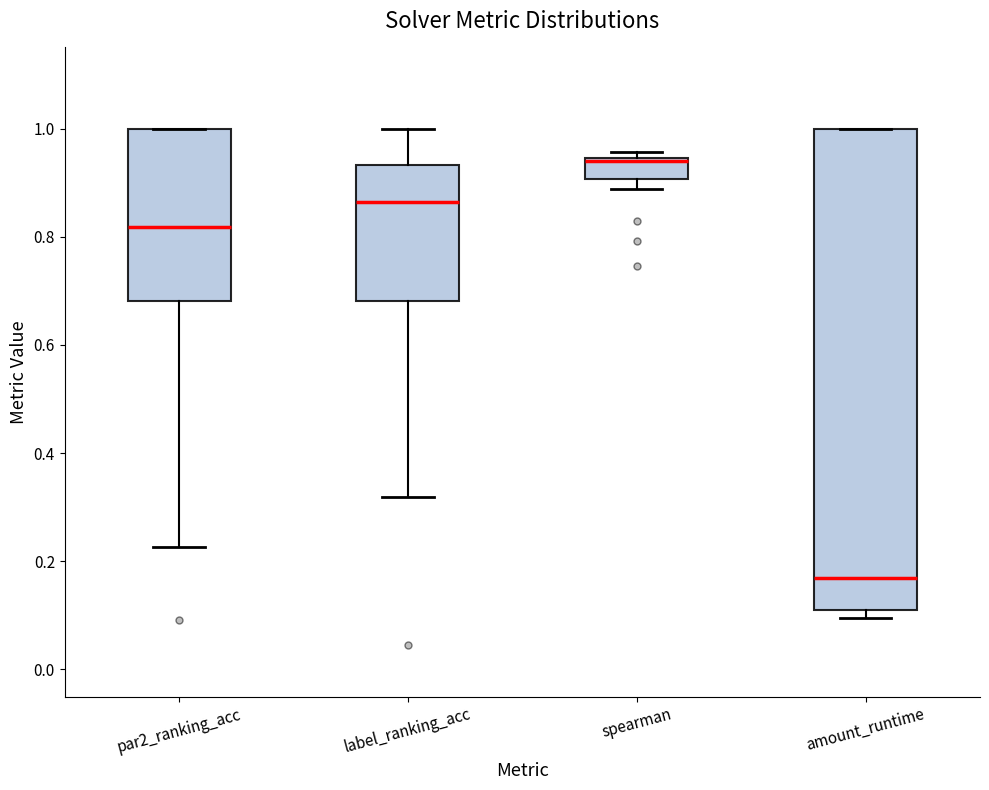

Comparing the boxes themselves (not the whiskers), which one is the tallest?

amount_runtime